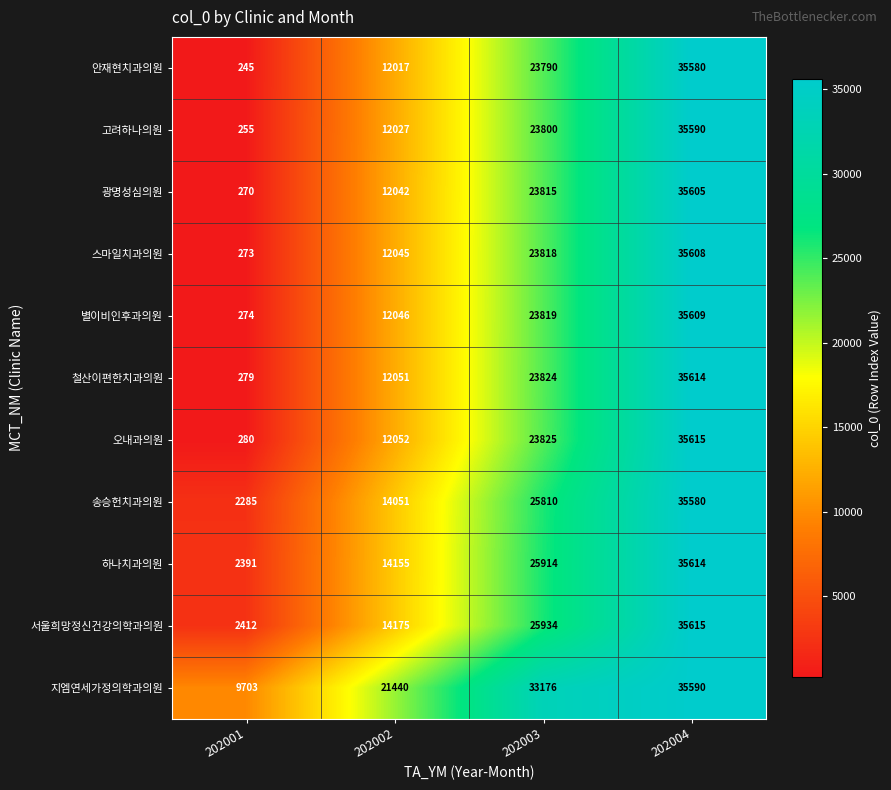

What is the spread (max minus min) of values at 202002?

9423